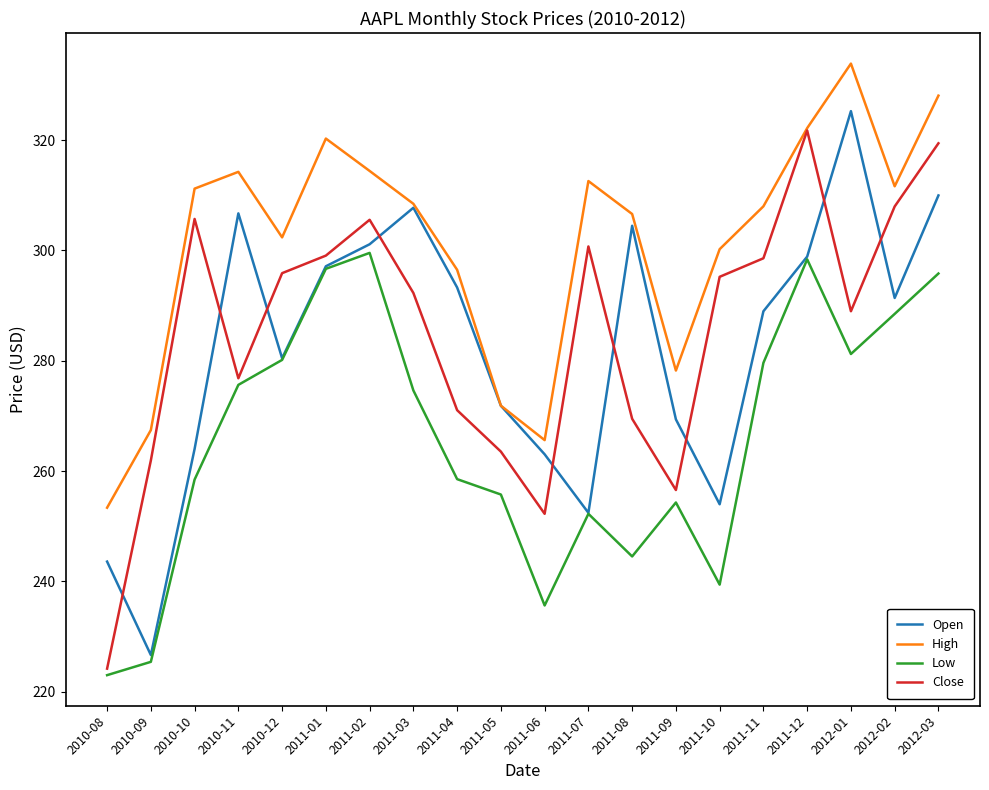

True or false: Low and High intersect in this chart.

False